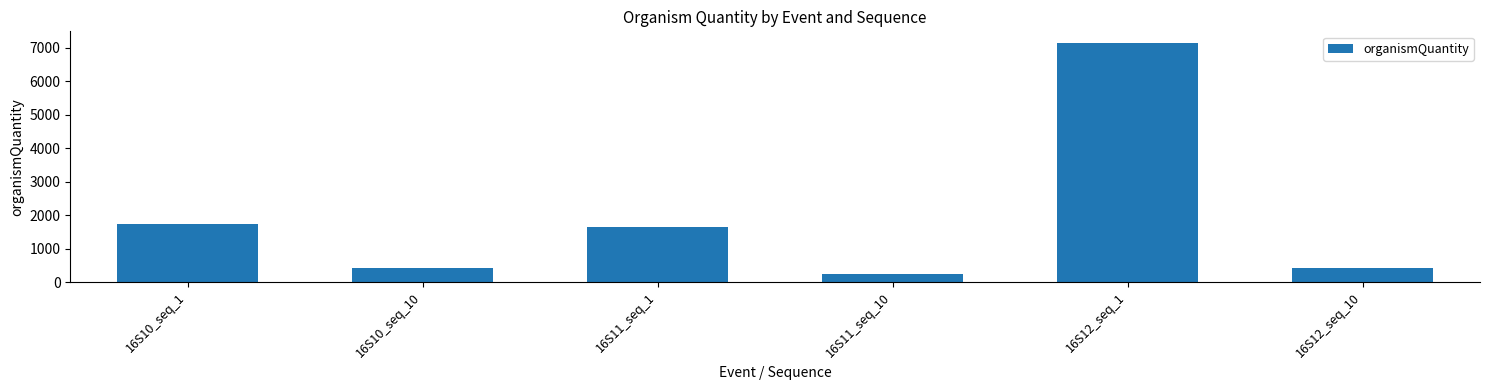

What is the value of the 3rd bar from the left?

1656